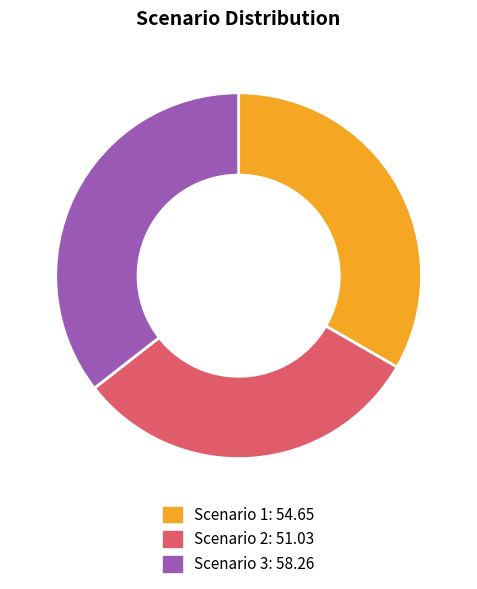

Between Scenario 1 and Scenario 2, which is larger?

Scenario 1